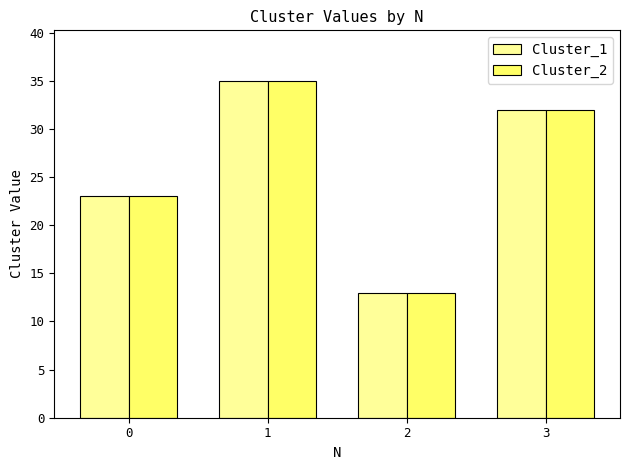

How many Cluster_1 values are between 23 and 35?

3